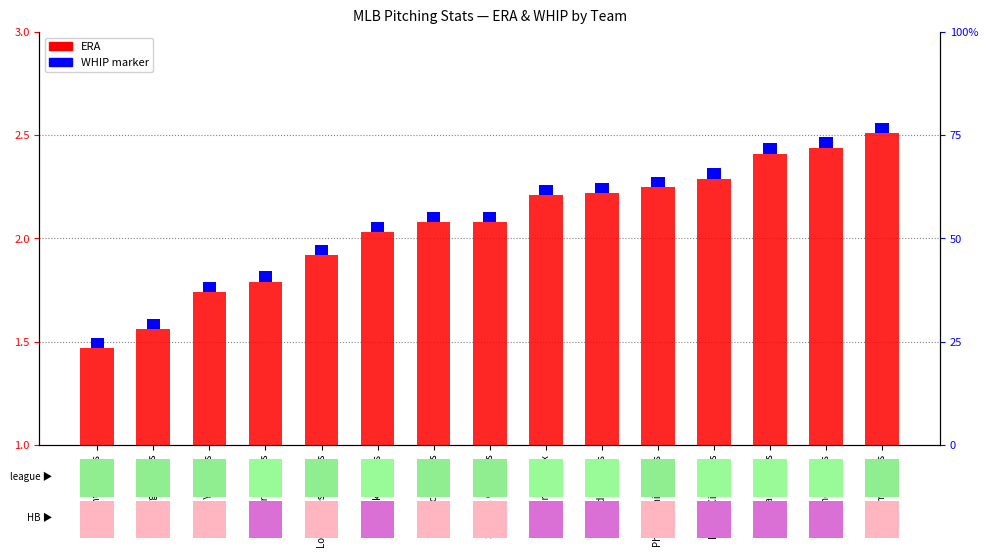

Between Pittsburgh Pirates and New York Yankees, which is larger?

New York Yankees